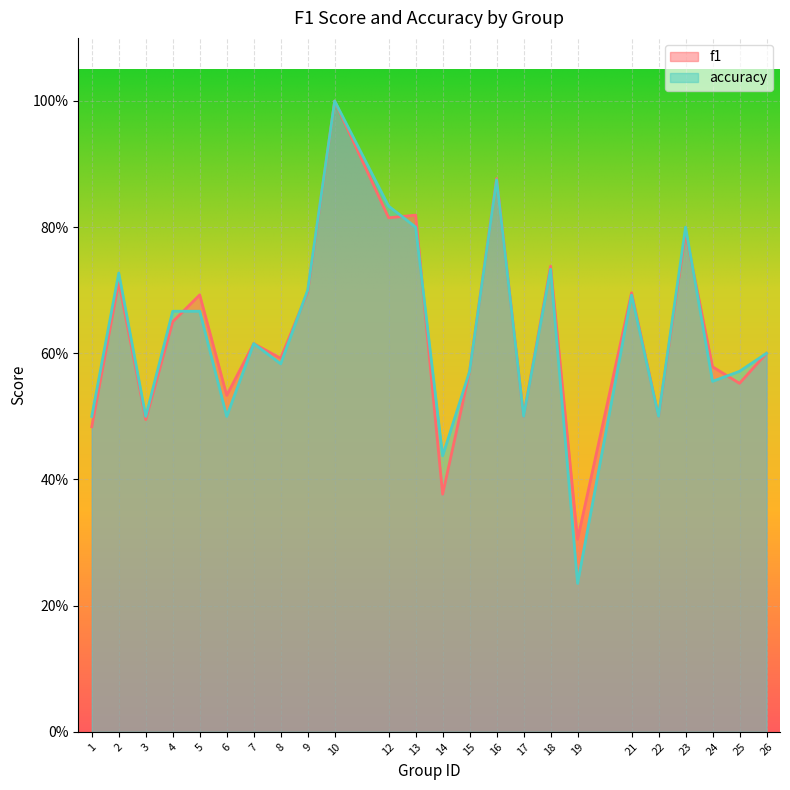

The value of accuracy at 2 is 0.7. True or false?

True